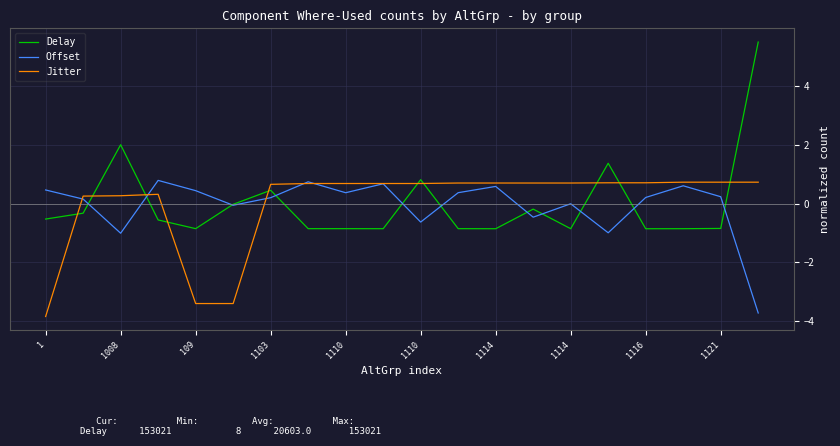

Which series has the widest spread of values?

Delay